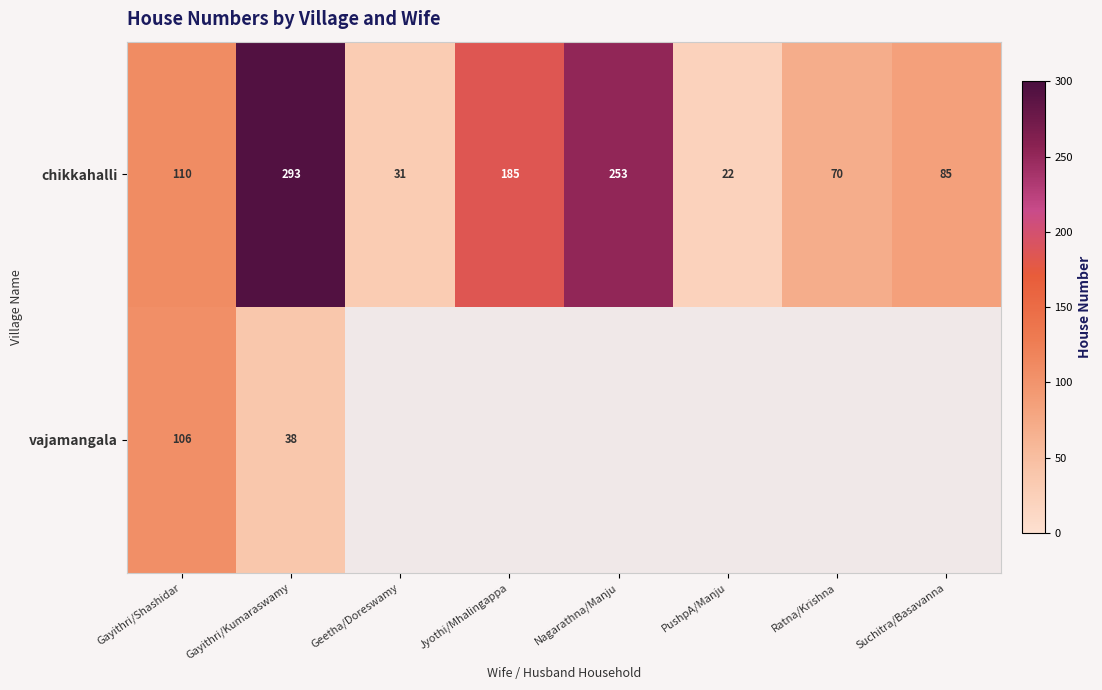

How many values in the chikkahalli series are below 110?

4